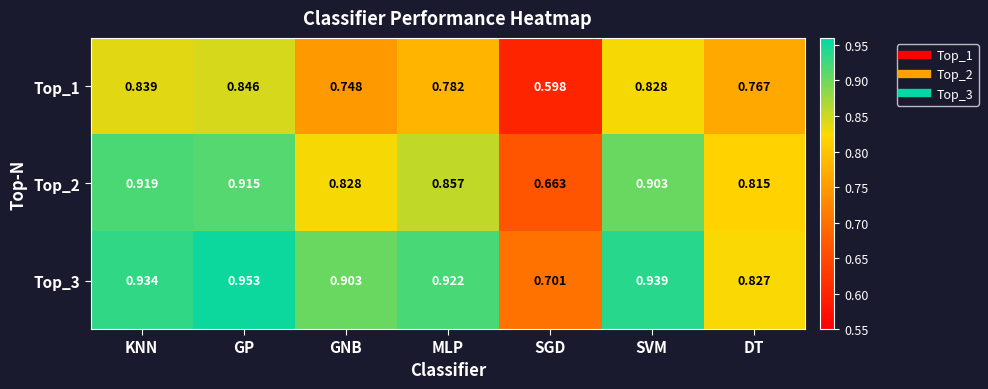

Is the value of Top_3 at GNB greater than the value of Top_2 at KNN?

No